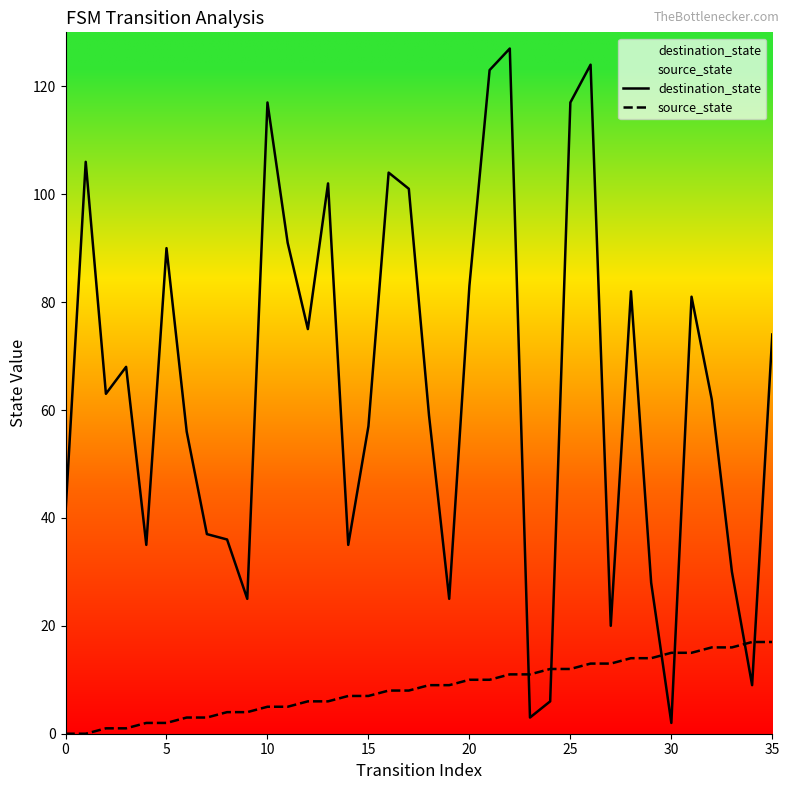

True or false: destination_state has a value of 197 at 10.

False